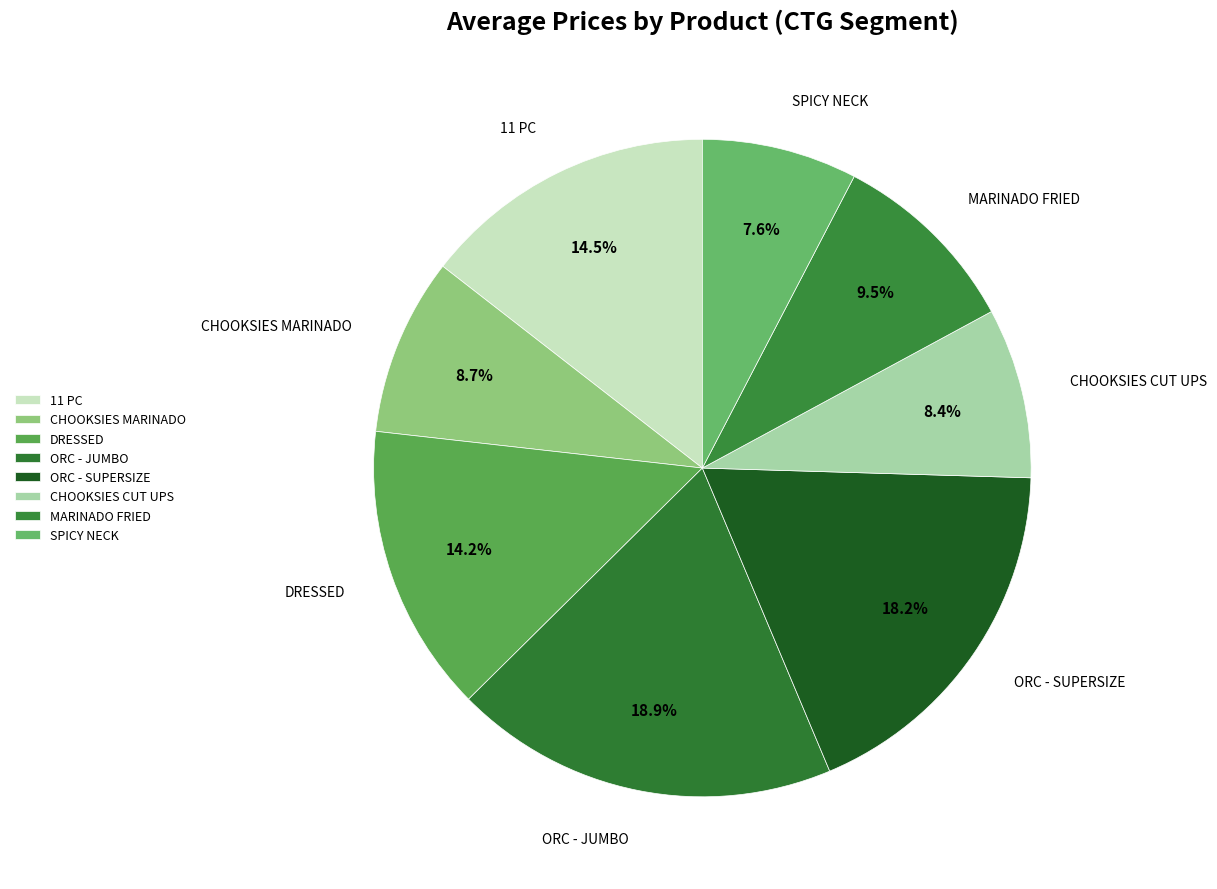

Which has a higher value, SPICY NECK or ORC - SUPERSIZE?

ORC - SUPERSIZE